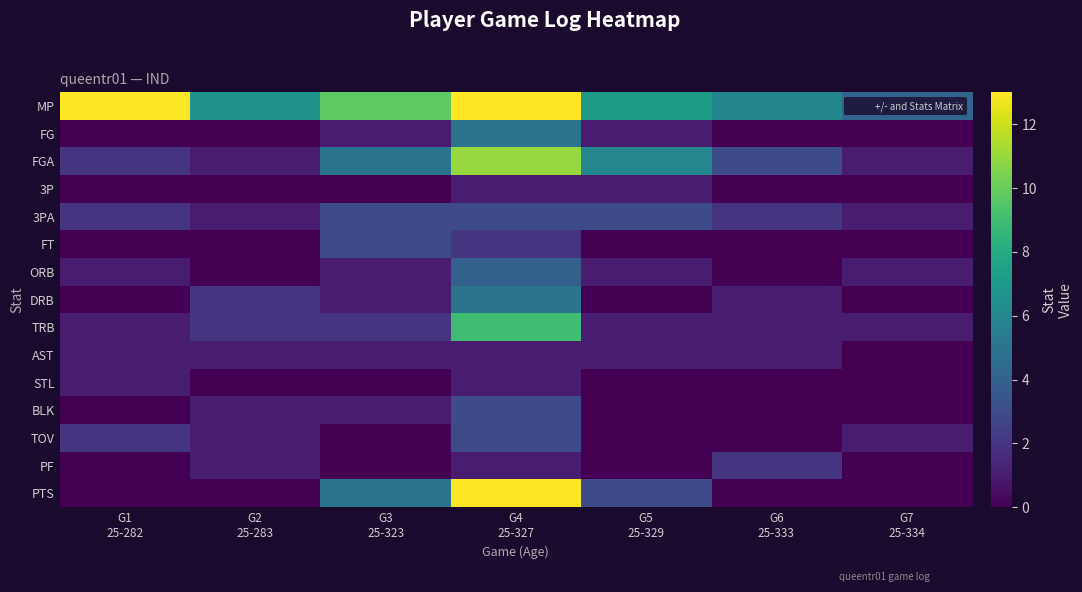

Which series has the widest spread of values?

MP